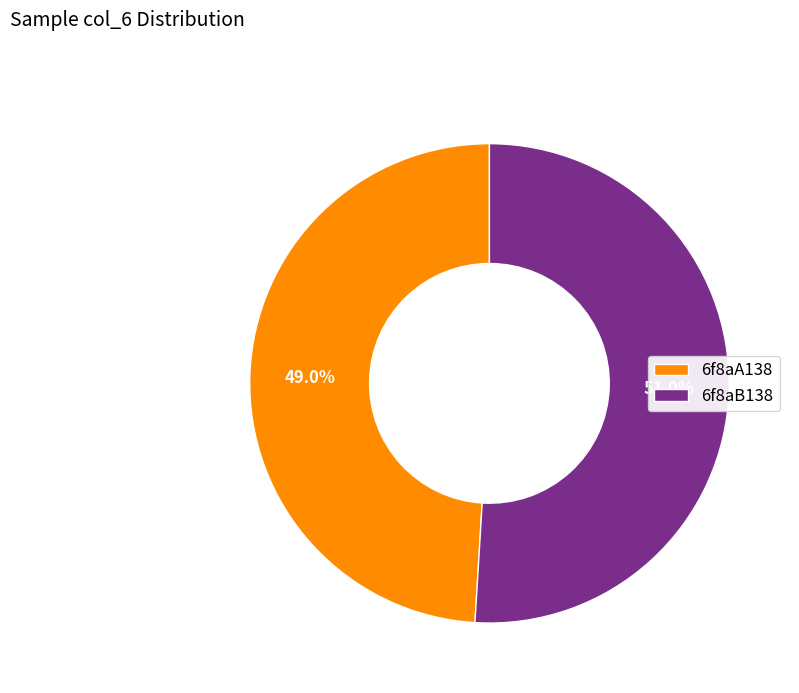

To the nearest percent, what portion does 6f8aA138 represent?

49%